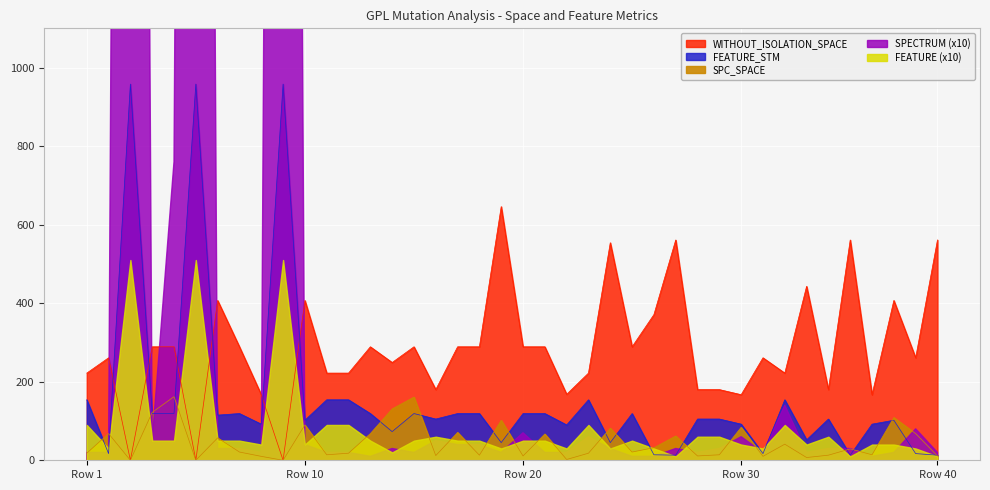

What is the difference between the FEATURE_STM values at 14 and 21?

46